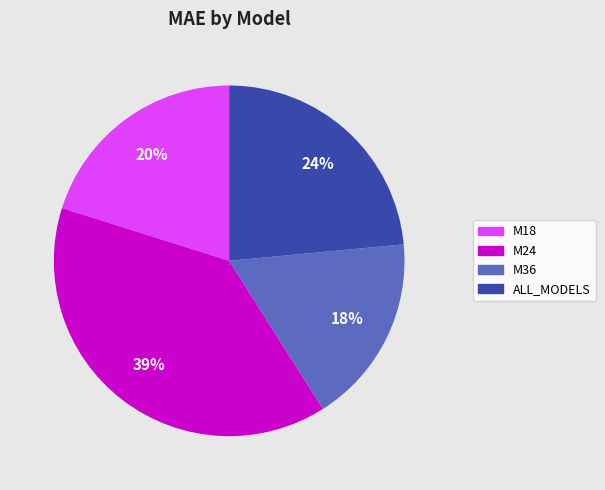

Is ALL_MODELS the majority of the pie?

No